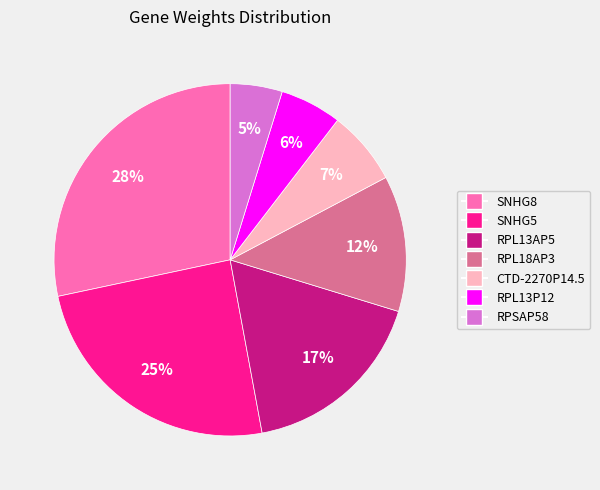

The SNHG5 slice represents 39% of the pie. True or false?

False